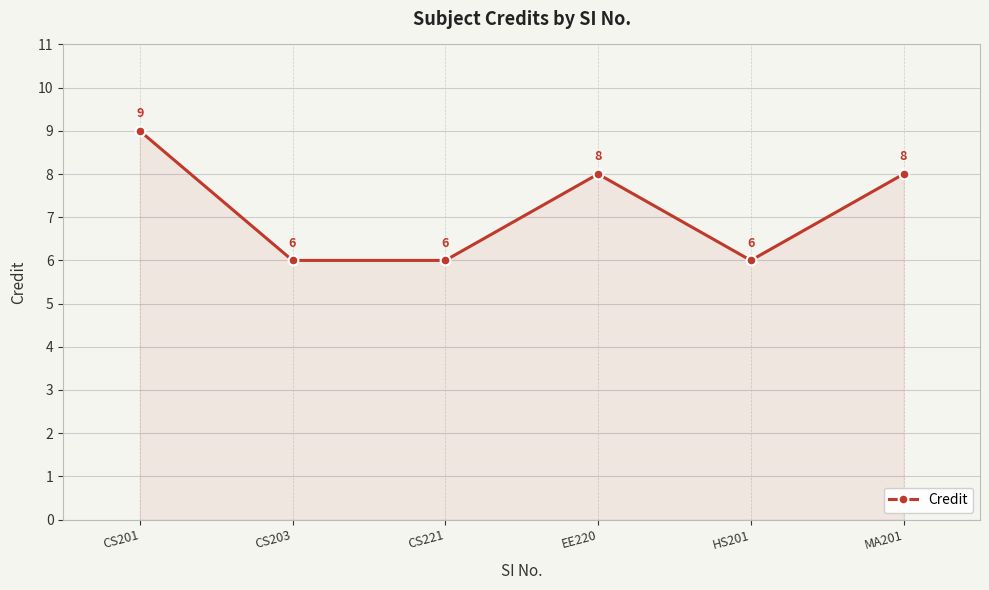

Reading right to left, transcribe all the data shown in this chart.

8	6	8	6	6	9